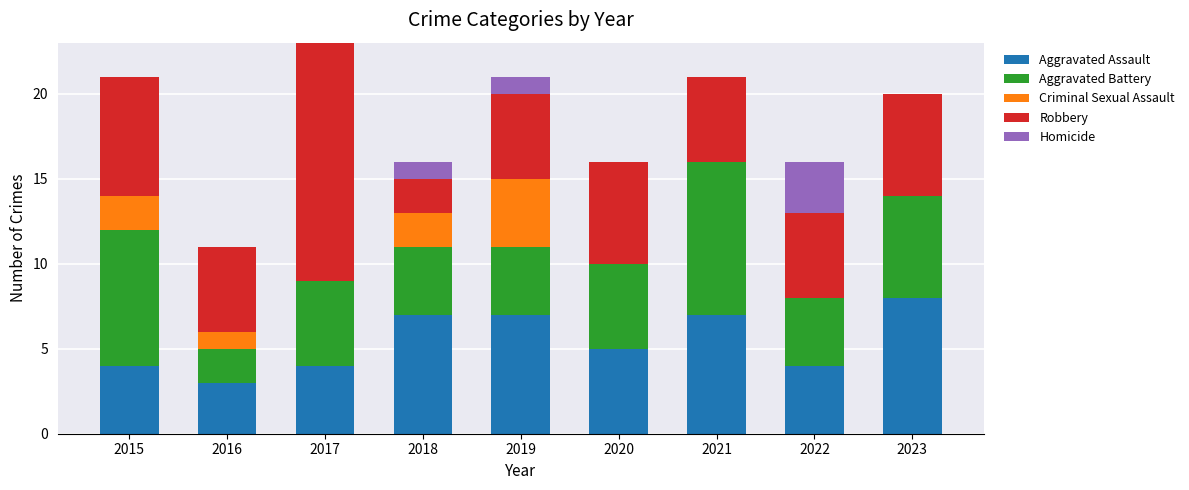

How many data points does each series have?

9